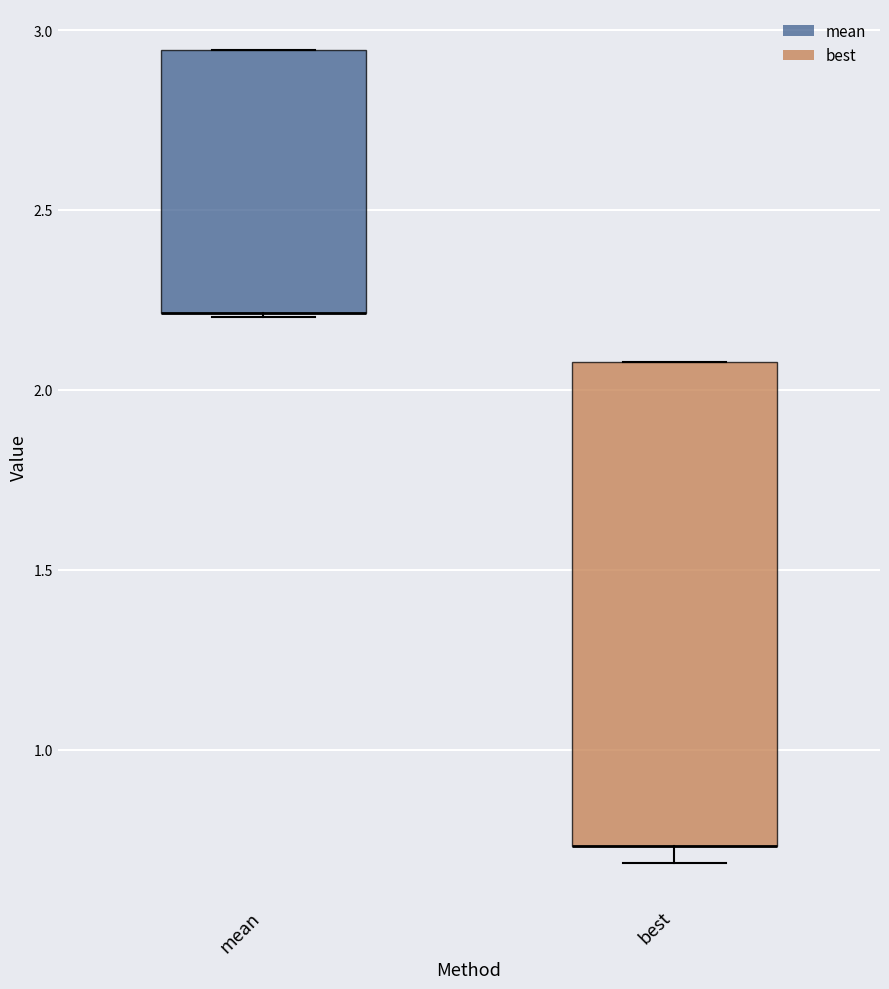

Where is the upper edge of the box for mean on the y-axis? The values are not printed on the chart, so give them approximately, as read against the axis.

2.95